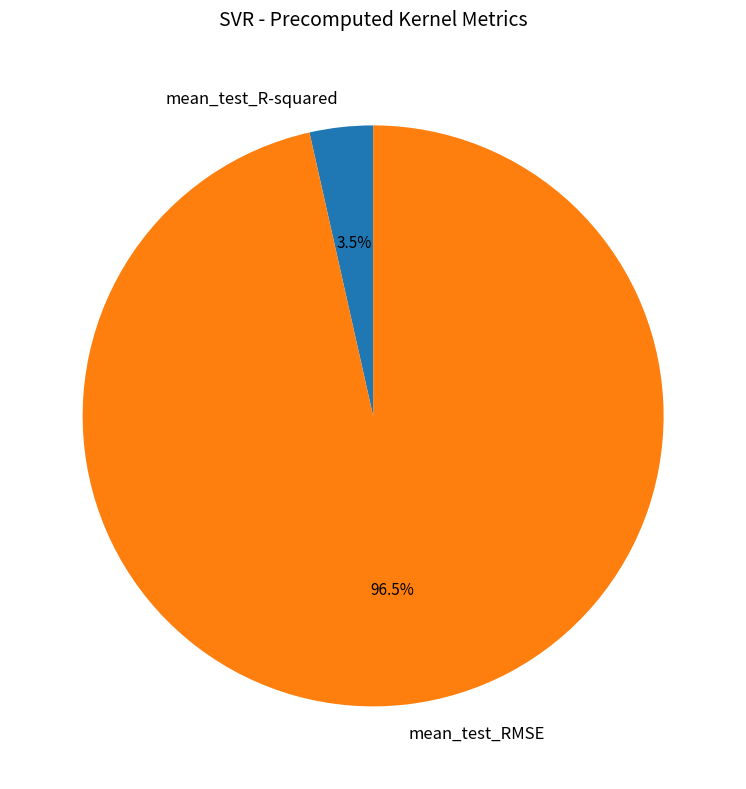

Count the number of slices in the pie.

2